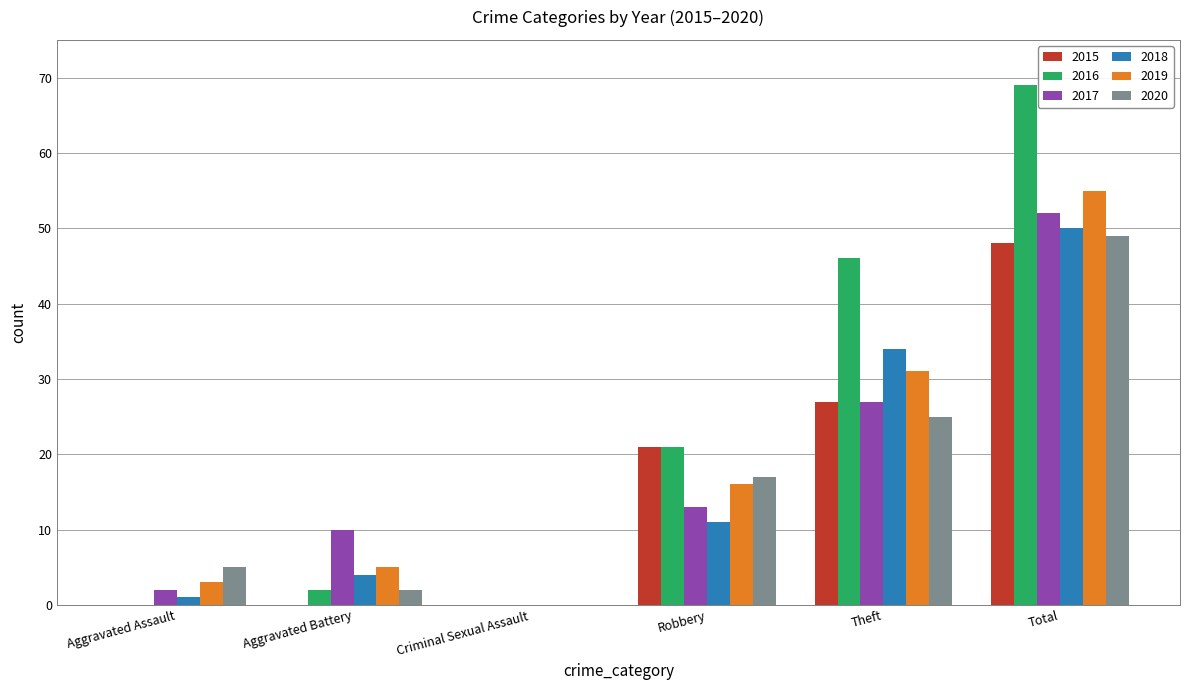

What is the highest value of the 2015 series?

48